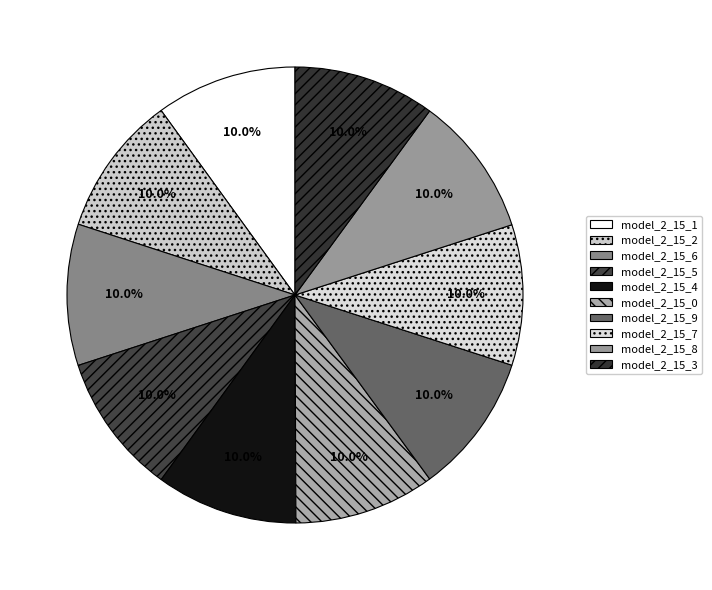

How many slices are in this pie chart?

10